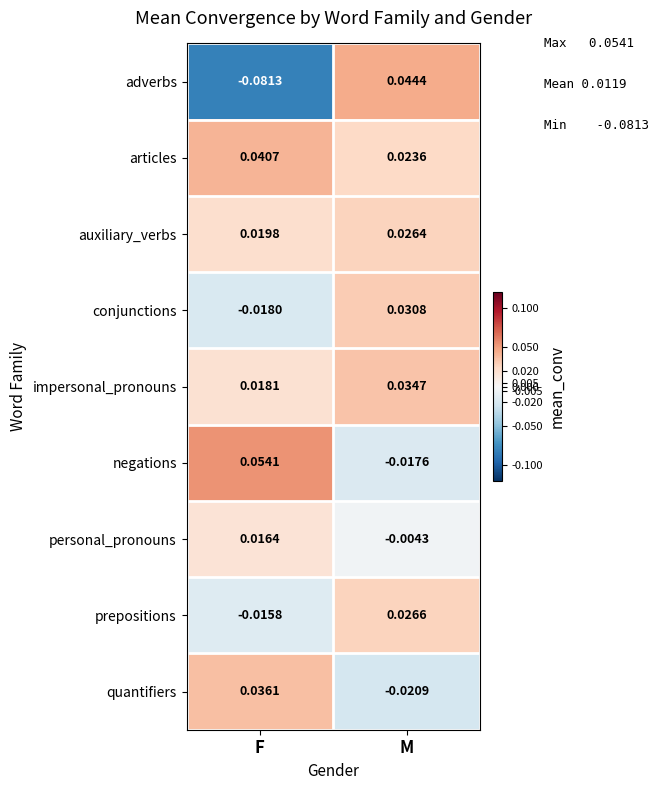

How many distinct data groups are displayed?

9